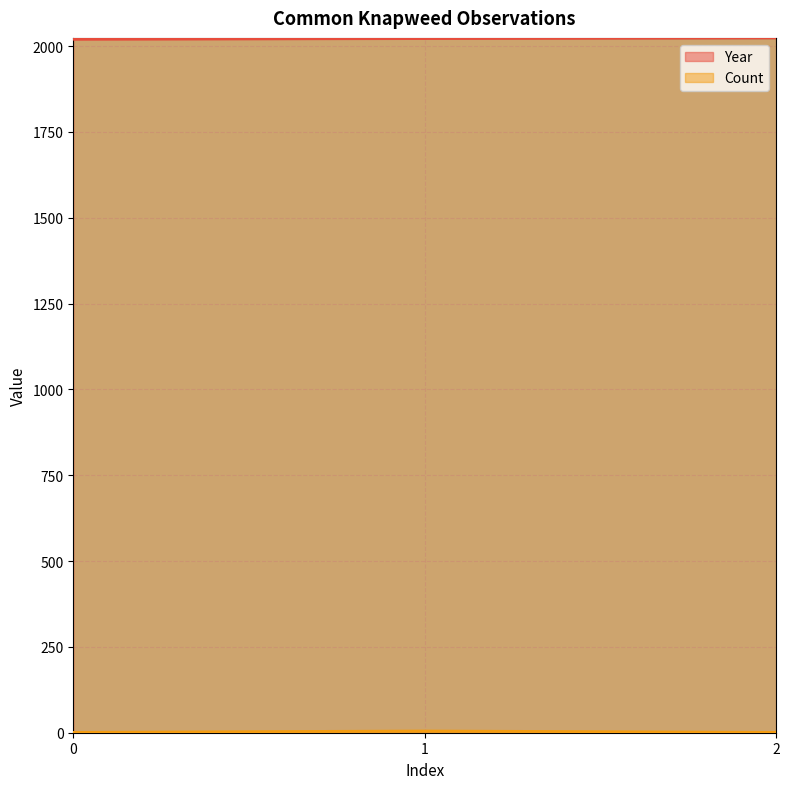

At which category does the chart reach its peak across all series?

2